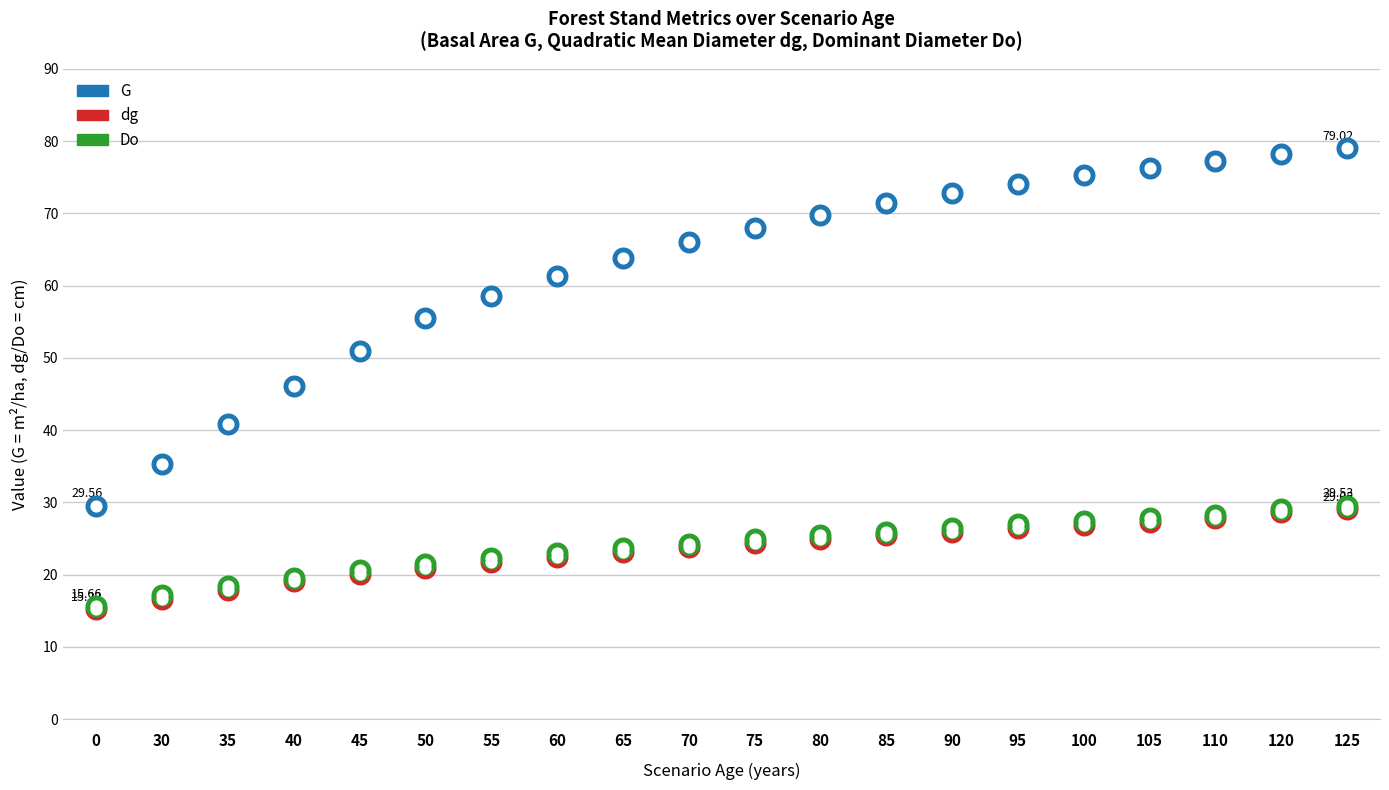

Which series contains the highest Y value?

G